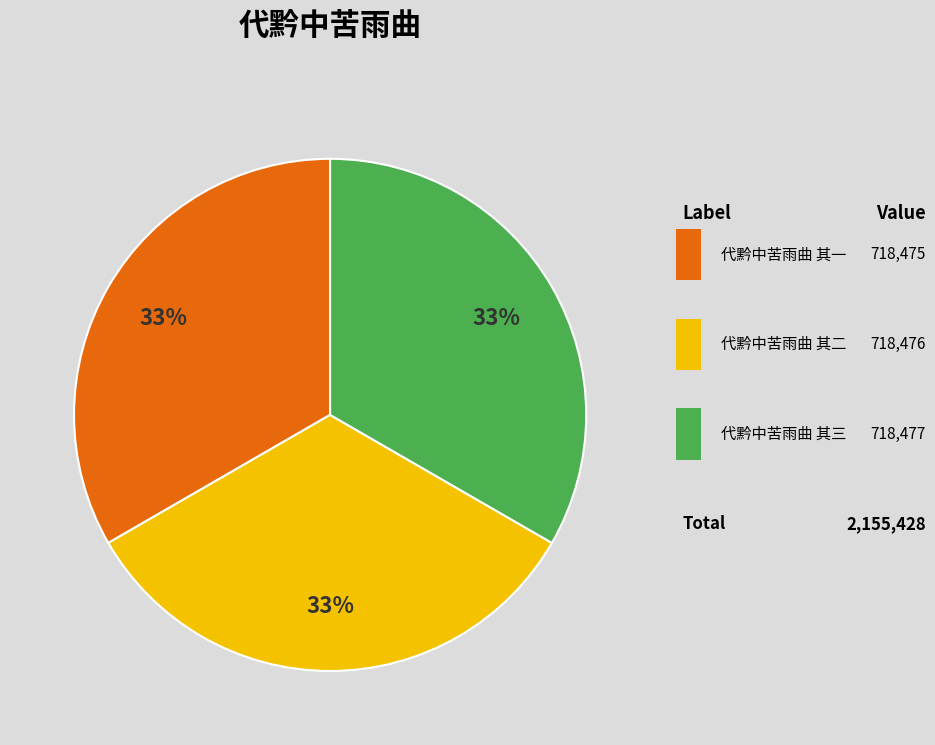

To the nearest percent, what is the average slice percentage?

33%